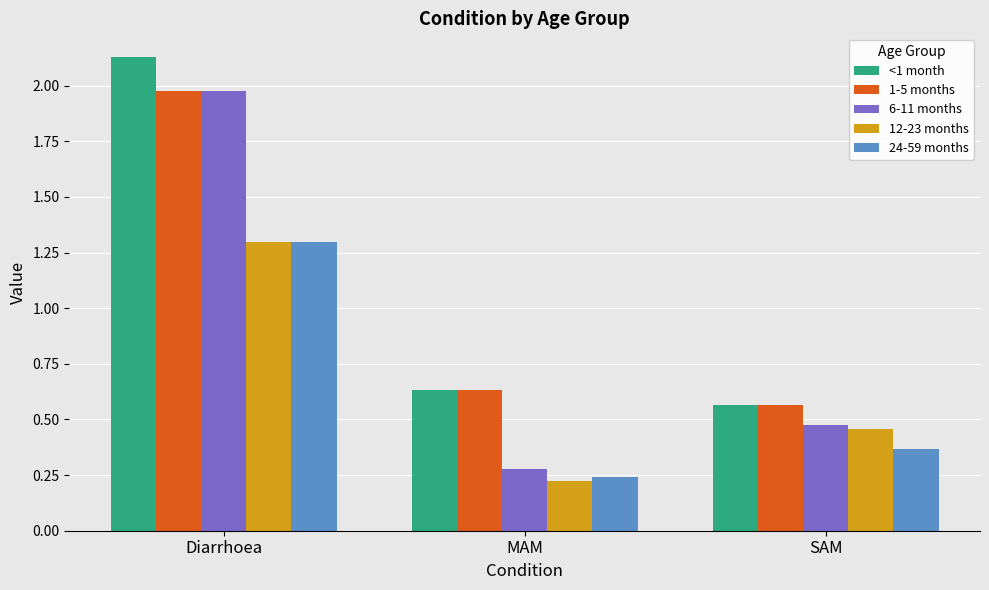

Rank the categories by 12-23 months value from highest to lowest.

Diarrhoea, SAM, MAM